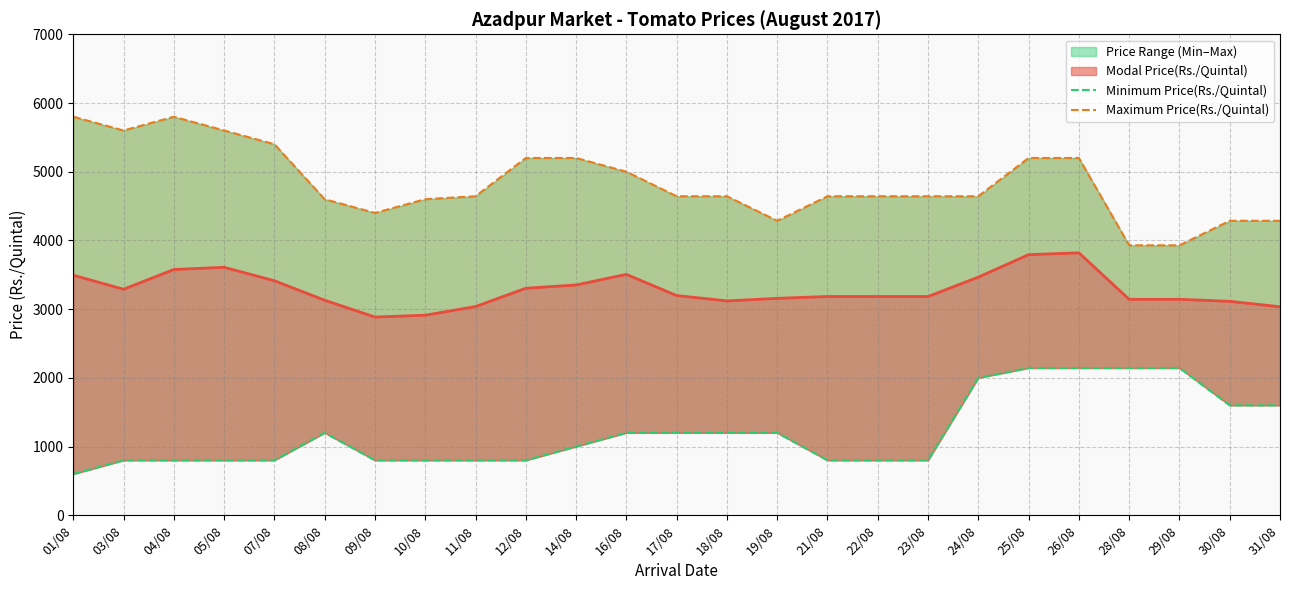

Is the value of Maximum Price(Rs./Quintal) at 24/08 greater than the value of Minimum Price(Rs./Quintal) at 21/08?

Yes